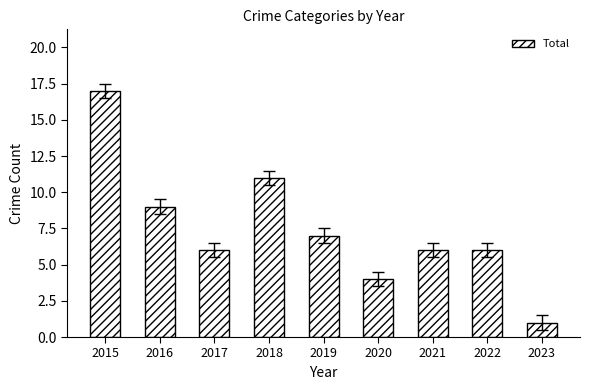

How many data points does each series have?

9